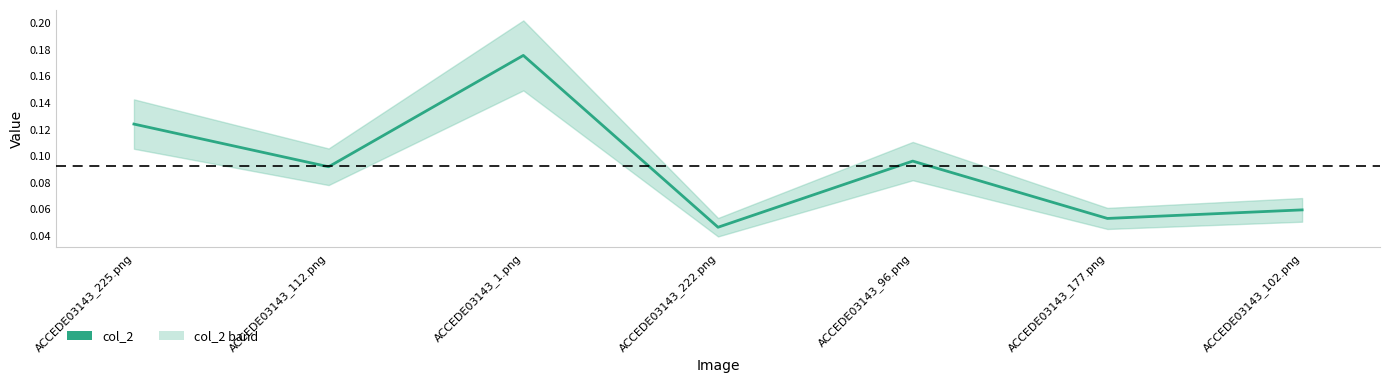

Is it true that the value at ACCEDE03143_112.png is 0.1?

True